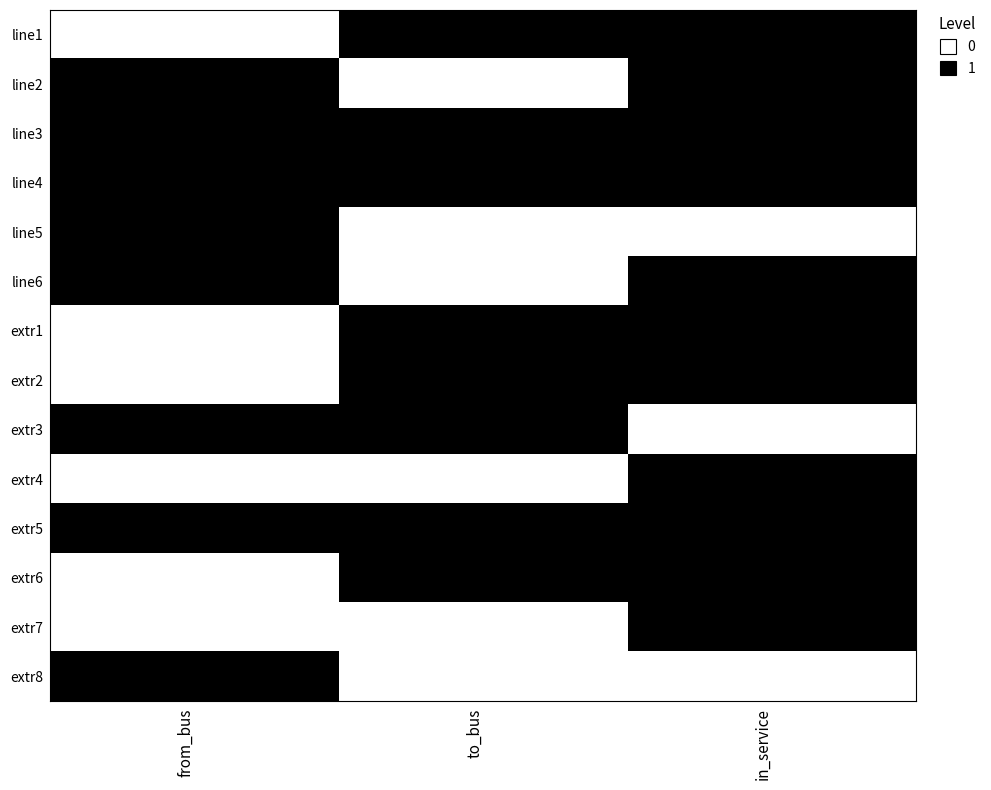

Reading left to right, transcribe all the data shown in this chart.

line1: from_bus=0	to_bus=1	in_service=1
line2: from_bus=1	to_bus=0	in_service=1
line3: from_bus=1	to_bus=1	in_service=1
line4: from_bus=1	to_bus=1	in_service=1
line5: from_bus=1	to_bus=0	in_service=0
line6: from_bus=1	to_bus=0	in_service=1
extr1: from_bus=0	to_bus=1	in_service=1
extr2: from_bus=0	to_bus=1	in_service=1
extr3: from_bus=1	to_bus=1	in_service=0
extr4: from_bus=0	to_bus=0	in_service=1
extr5: from_bus=1	to_bus=1	in_service=1
extr6: from_bus=0	to_bus=1	in_service=1
extr7: from_bus=0	to_bus=0	in_service=1
extr8: from_bus=1	to_bus=0	in_service=0